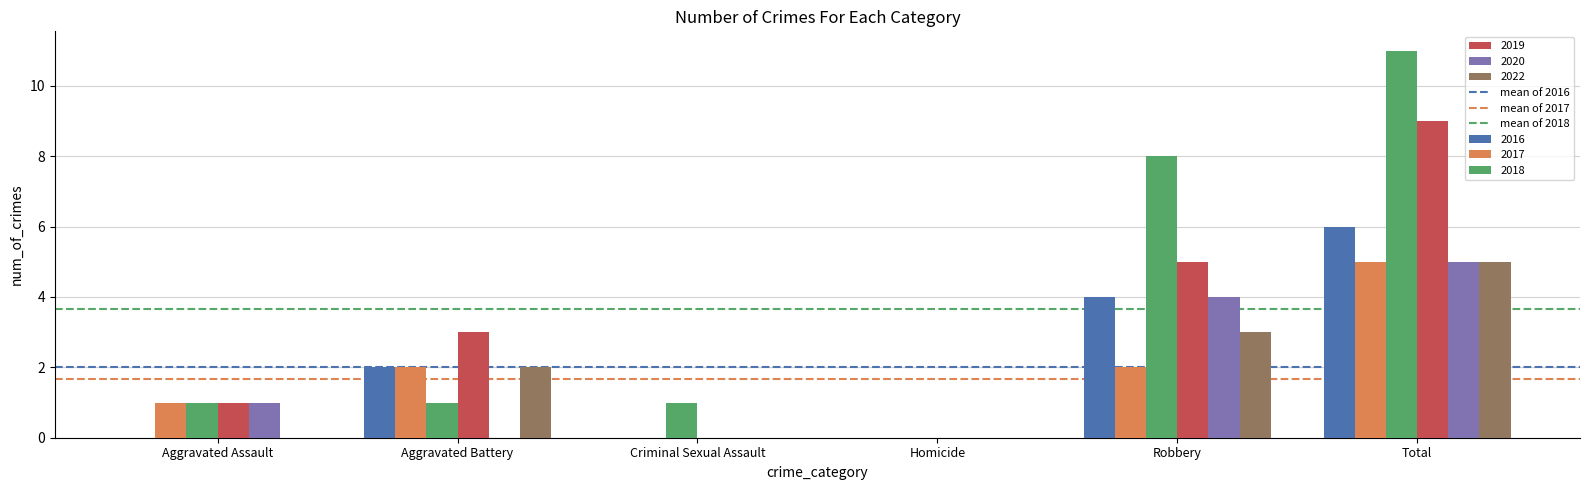

What is the sum of the 2016 values at Robbery and Aggravated Battery?

6